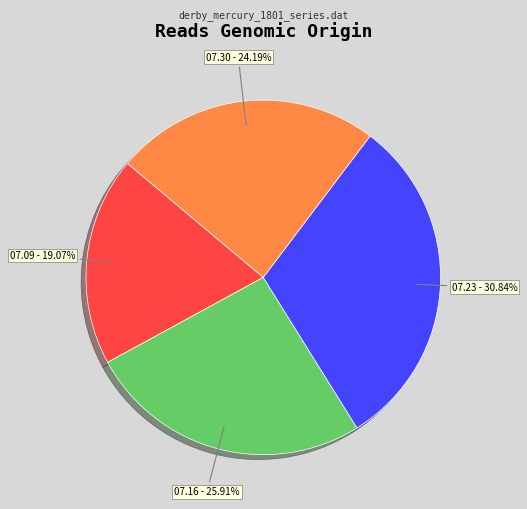

Rank the categories by value from highest to lowest.

07.23, 07.16, 07.30, 07.09